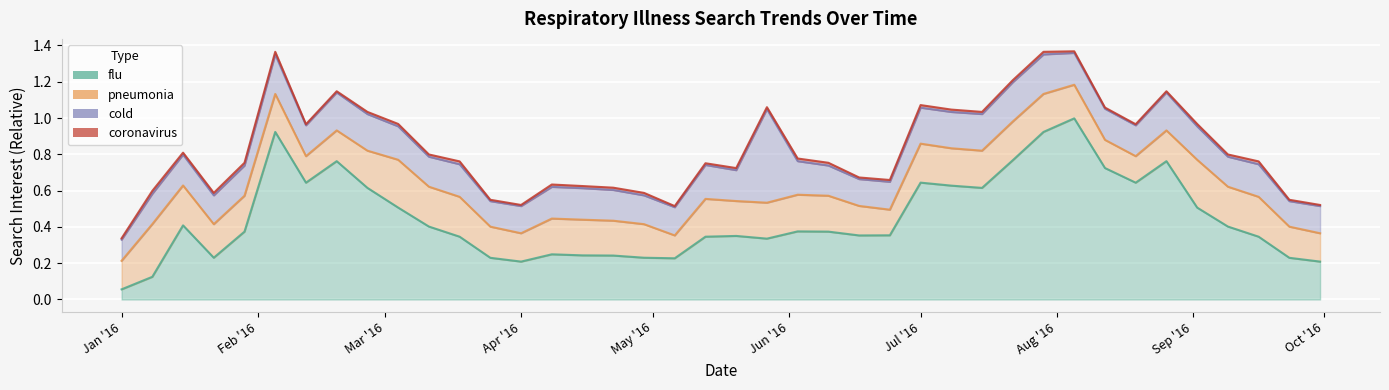

Is it true that pneumonia equals 0.1 at 2016-05-06?

False